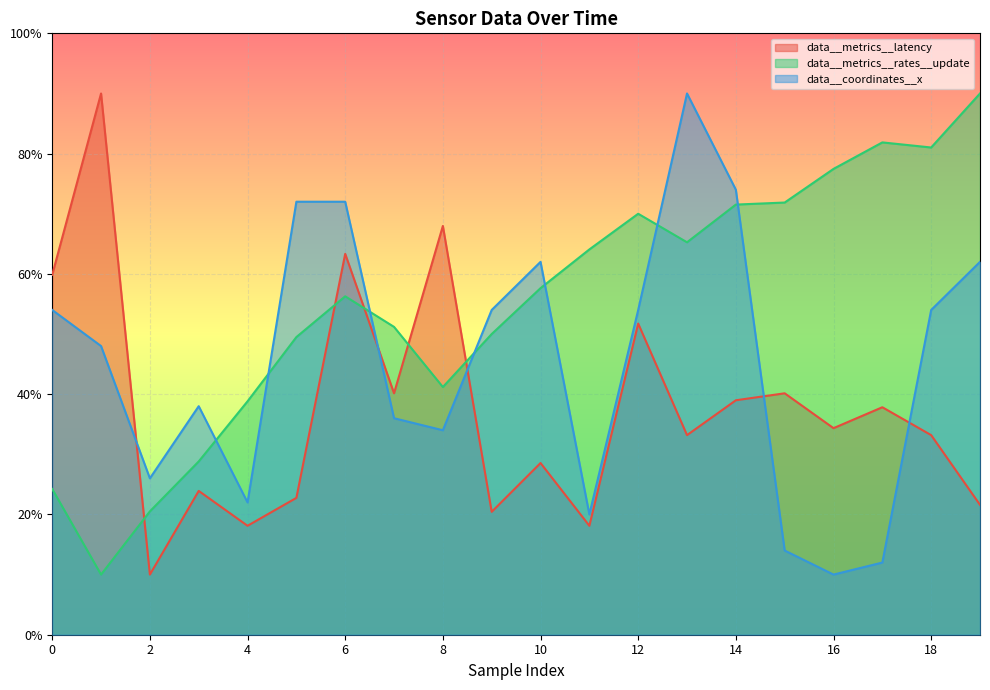

What is the sum of all data__metrics__latency values?

7.5